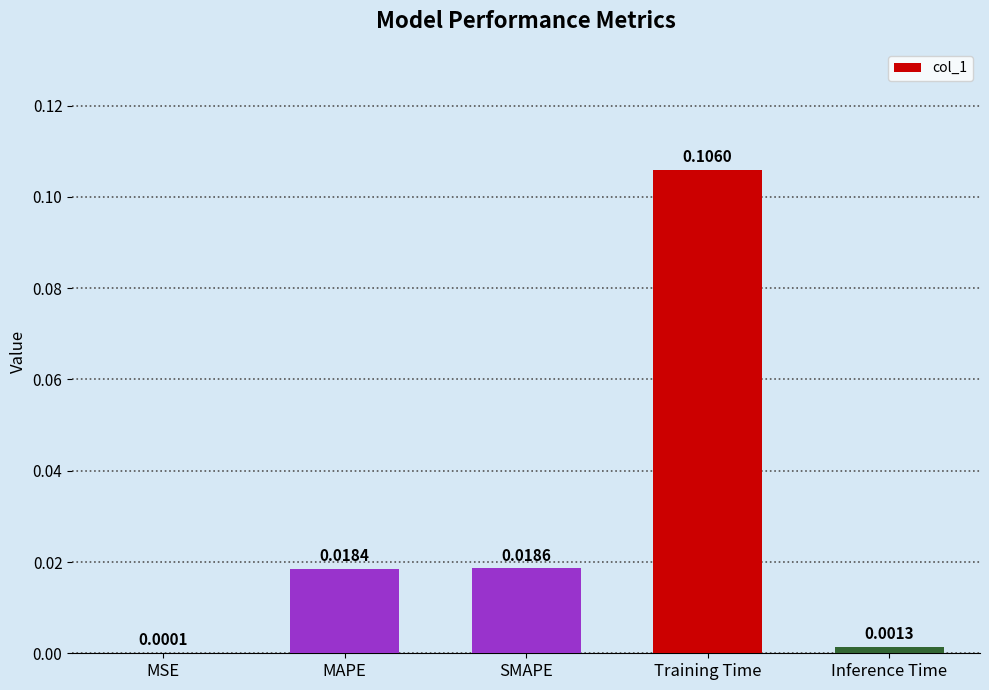

Which category has the highest value across all series?

Training Time